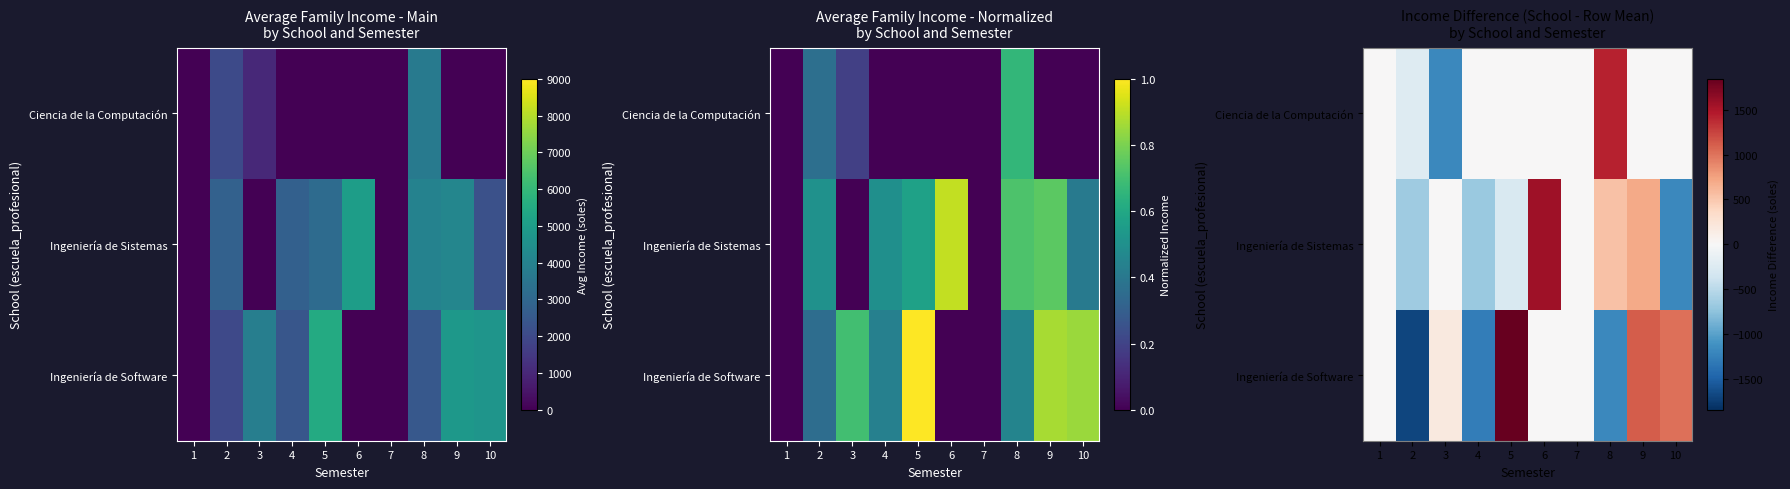

Is it true that Ingeniería de Software equals -558.3 at 4?

False